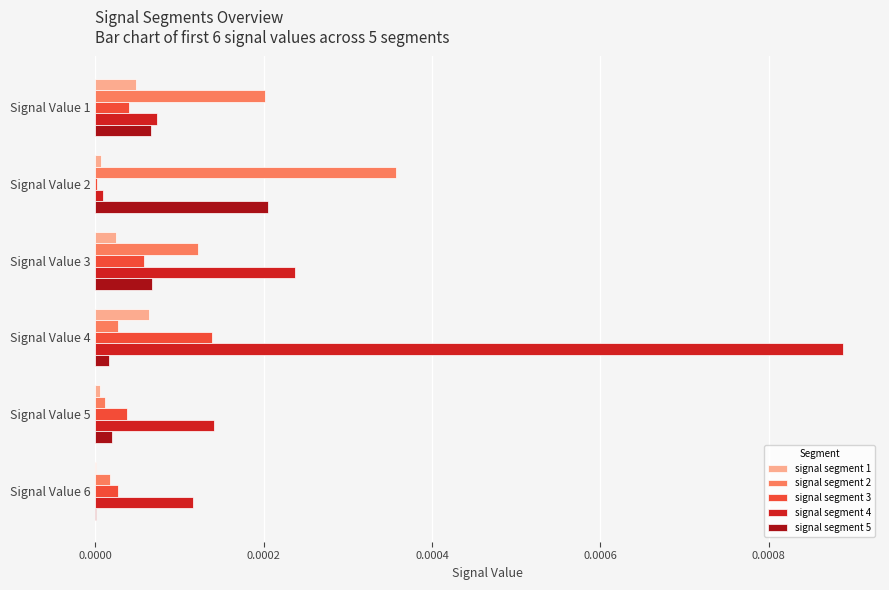

Which category has the highest value in the signal segment 4 series?

Signal Value 4